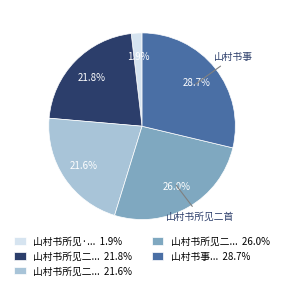

Is 山村书所见二... 21.6% the majority of the pie?

No